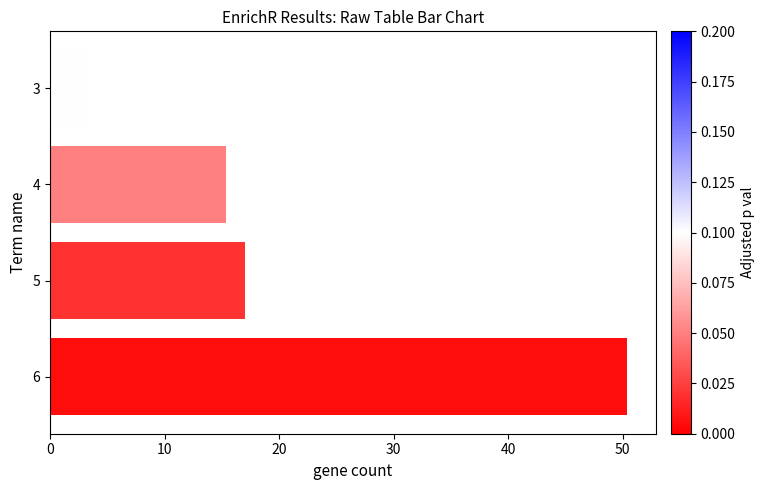

What is the value of the 1st bar from the top?

3.1